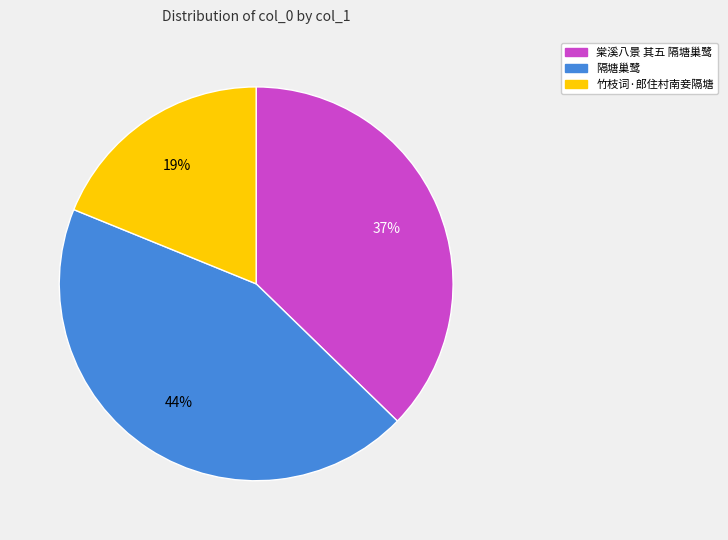

Do 竹枝词·郎住村南妾隔塘 and 棠溪八景 其五 隔塘巢鹭 together represent more than half of the pie?

Yes